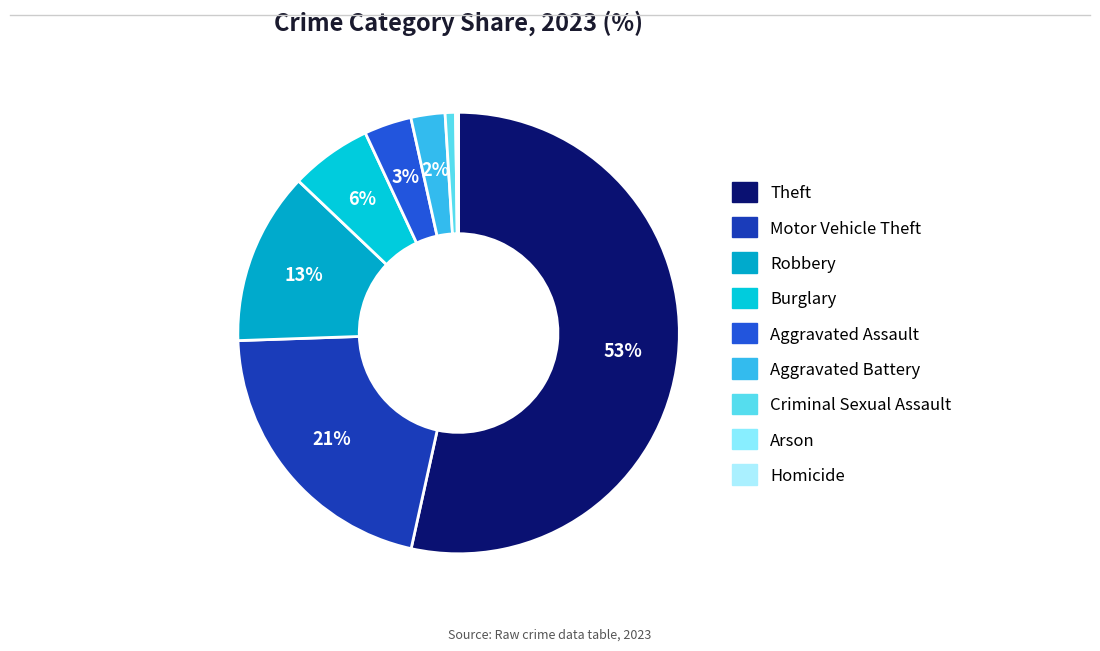

Which has a higher value, Aggravated Battery or Criminal Sexual Assault?

Aggravated Battery